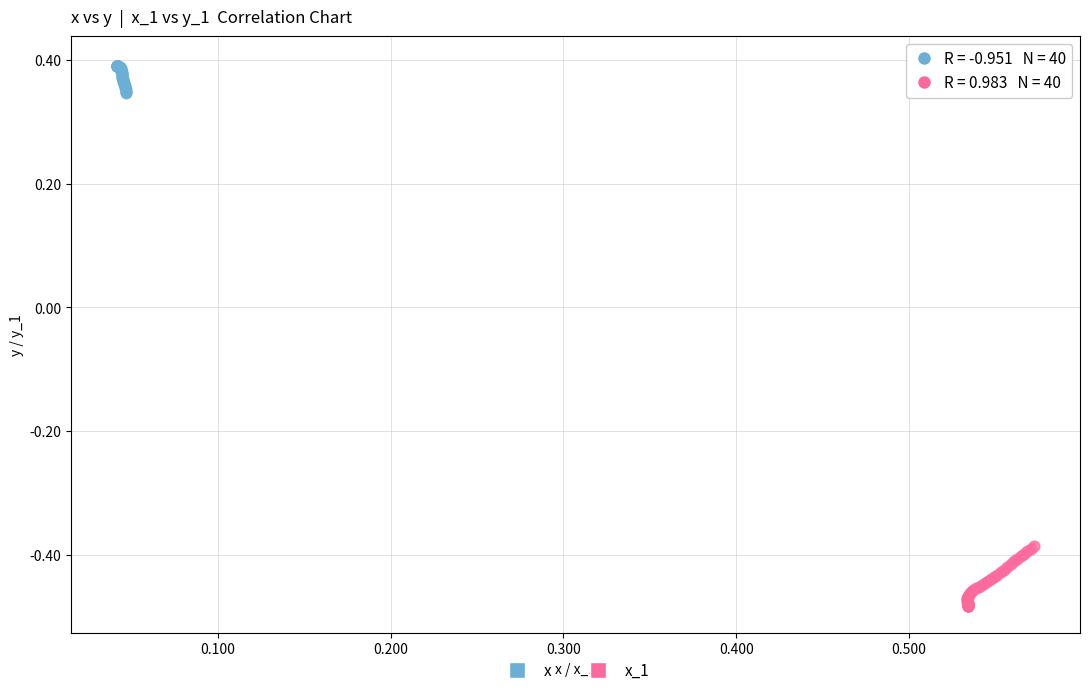

Which series reaches the maximum Y coordinate?

x